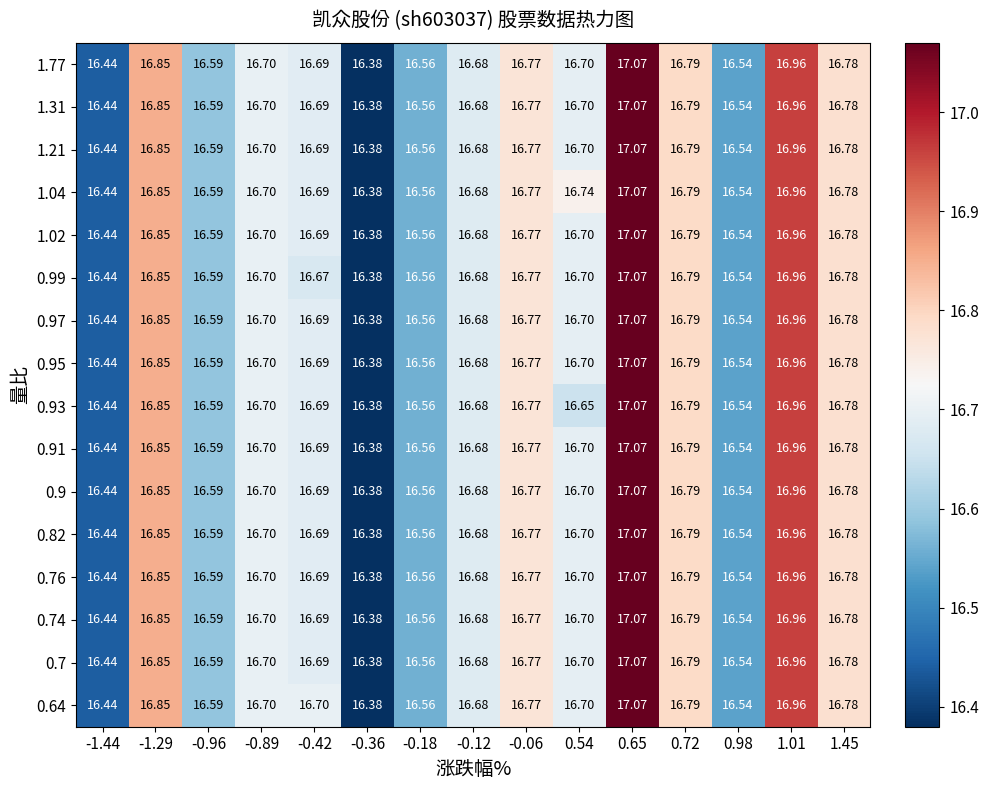

Is the value of 0.64 at -1.29 greater than the value of 0.82 at -0.42?

Yes